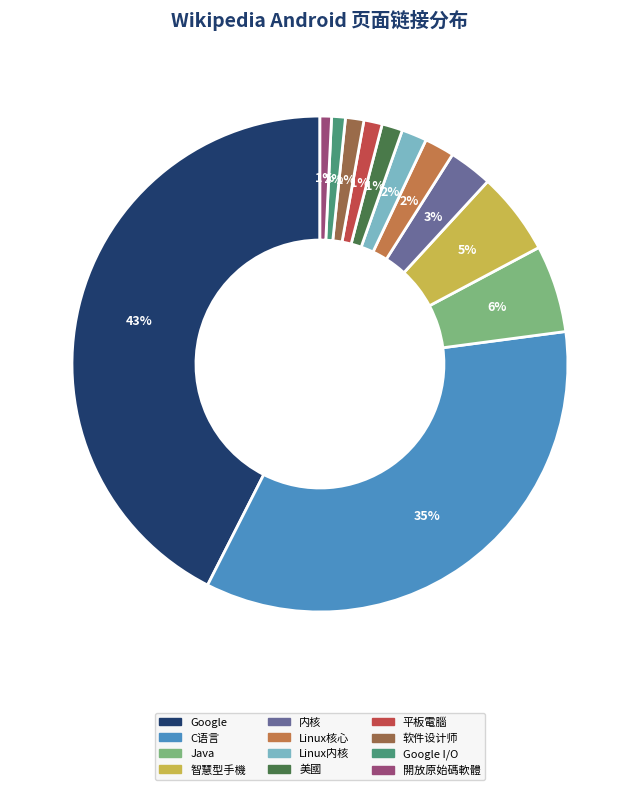

What is the largest slice in the pie chart?

Google